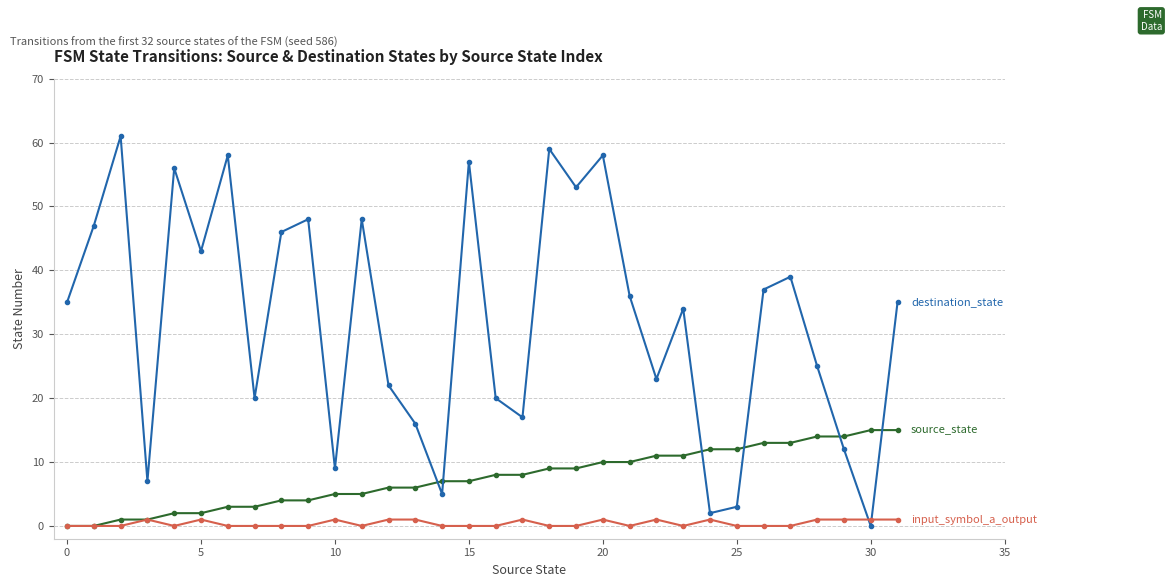

What is the maximum value shown in the chart?

61